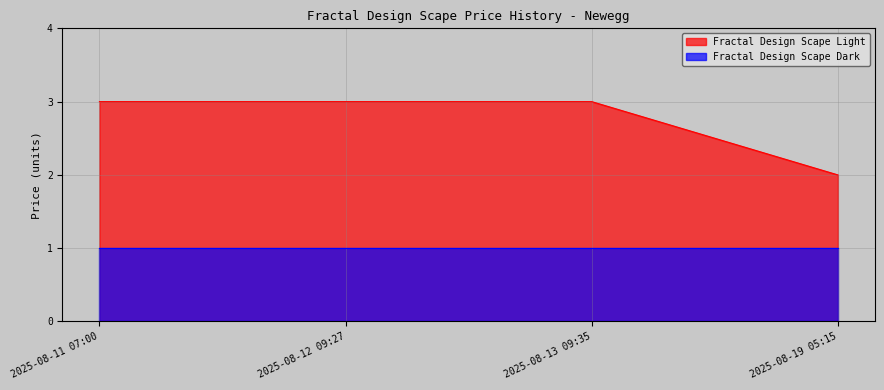

What position from the right is 2025-08-12 09:27?

3